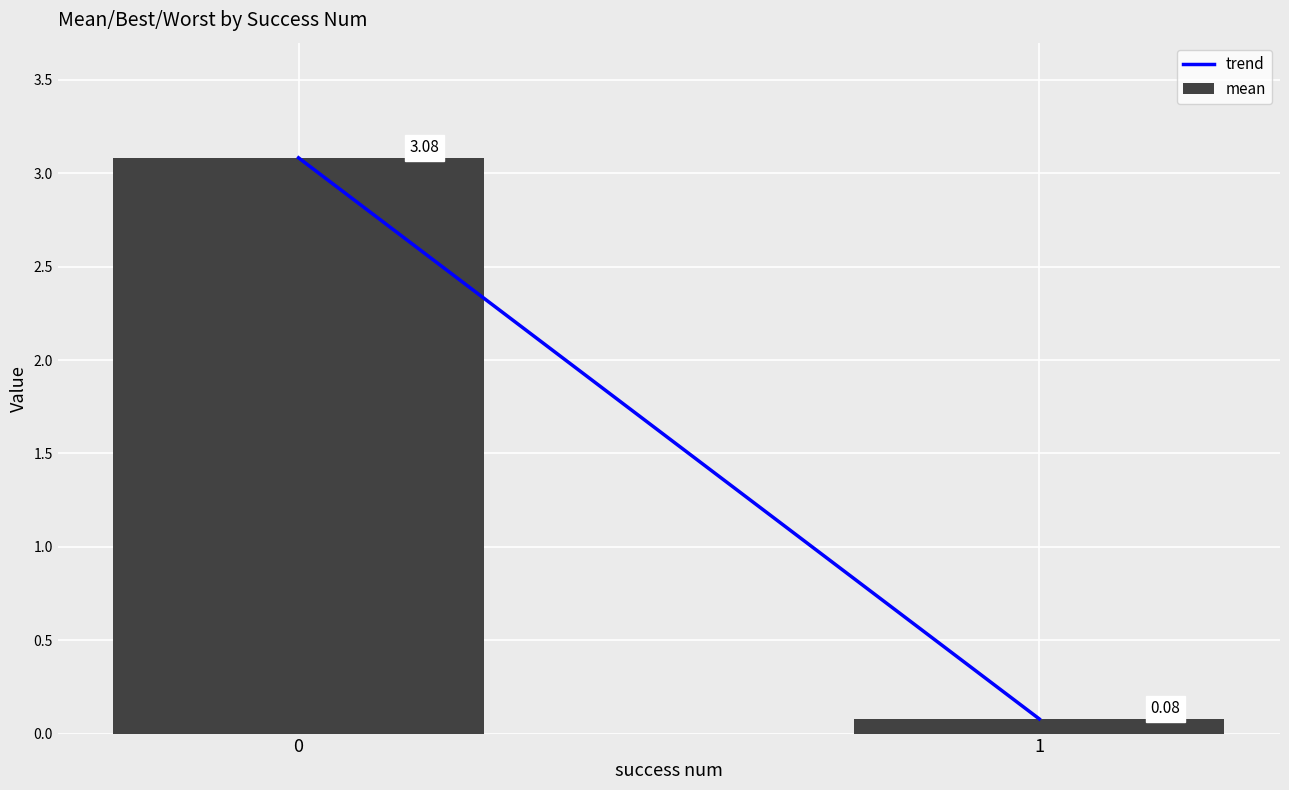

What is the change in value from 0 to 1?

-3.0